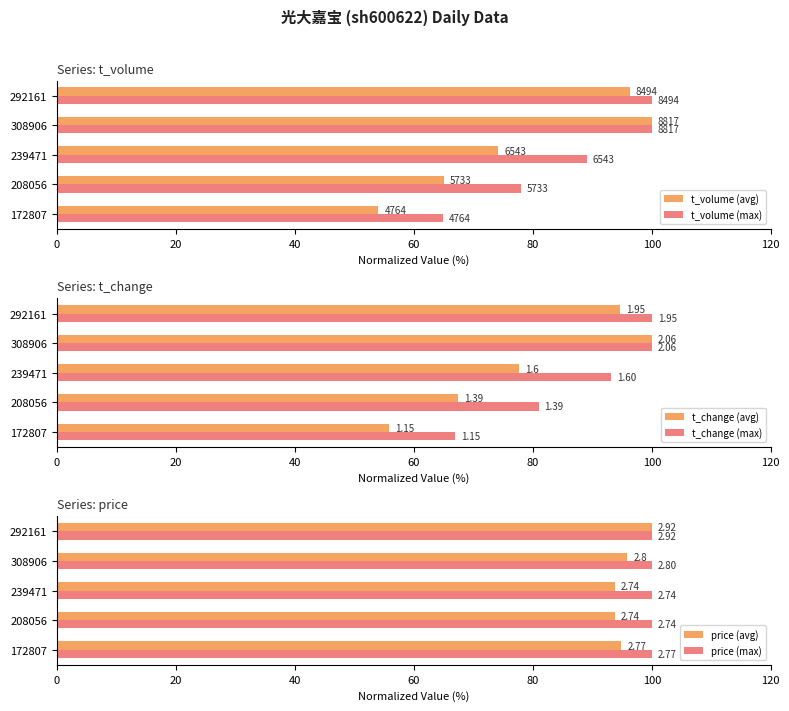

Which series changed the most between 20 and 80?

t_volume (avg)